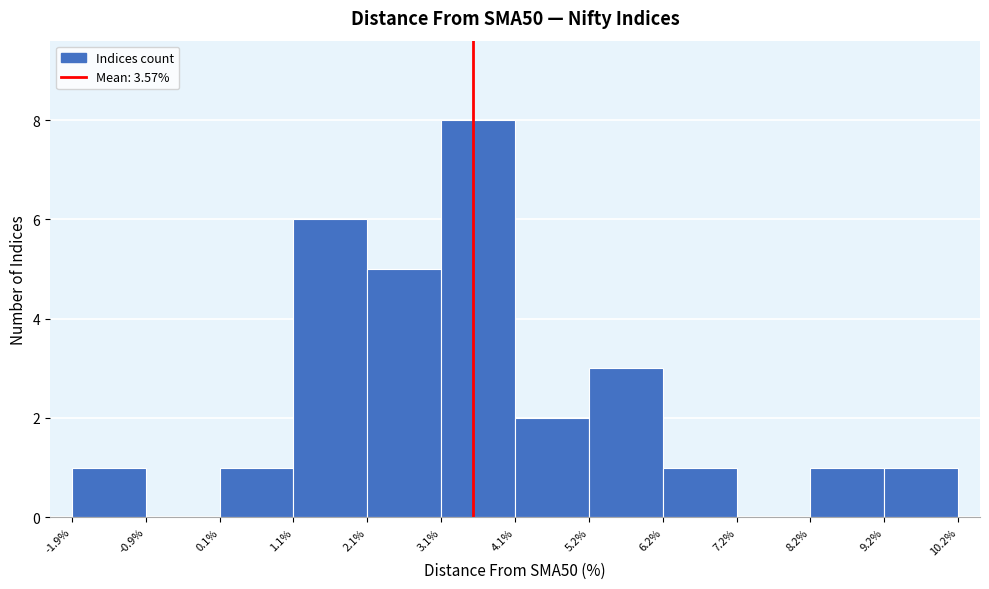

Reading left to right, list every bar in this chart as the range it spans on the x-axis followed by its height. The values are not printed on the chart, so give them approximately, as read against the axis.

-1.9% to -0.9%: 1
-0.9% to 0.1%: 0
0.1% to 1.1%: 1
1.1% to 2.1%: 6
2.1% to 3.1%: 5
3.1% to 4.1%: 8
4.1% to 5.2%: 2
5.2% to 6.2%: 3
6.2% to 7.2%: 1
7.2% to 8.2%: 0
8.2% to 9.2%: 1
9.2% to 10.2%: 1